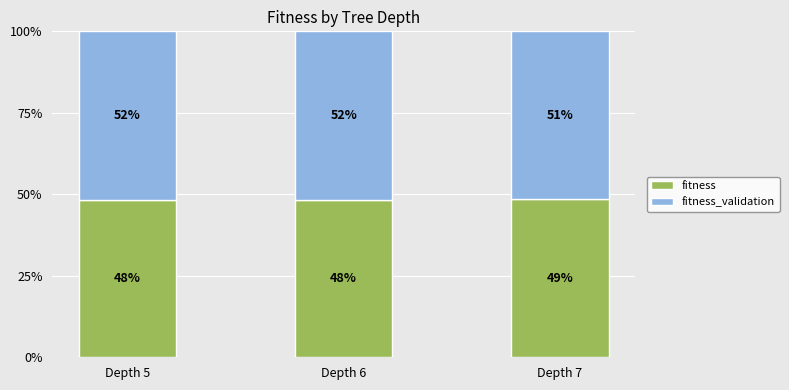

What is the value of the fitness bar at the 2nd from the left?

48.4